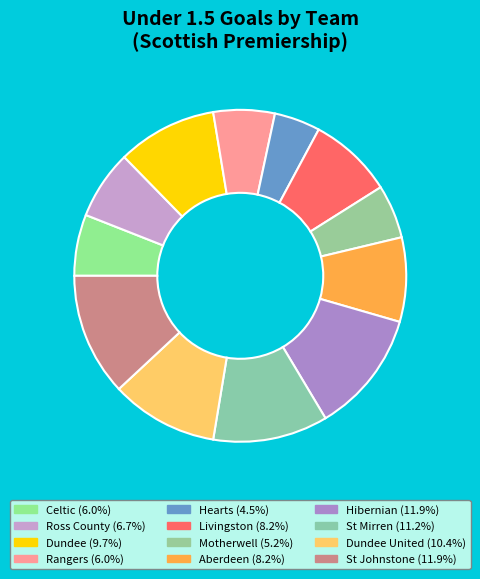

How many segments does this pie chart have?

12